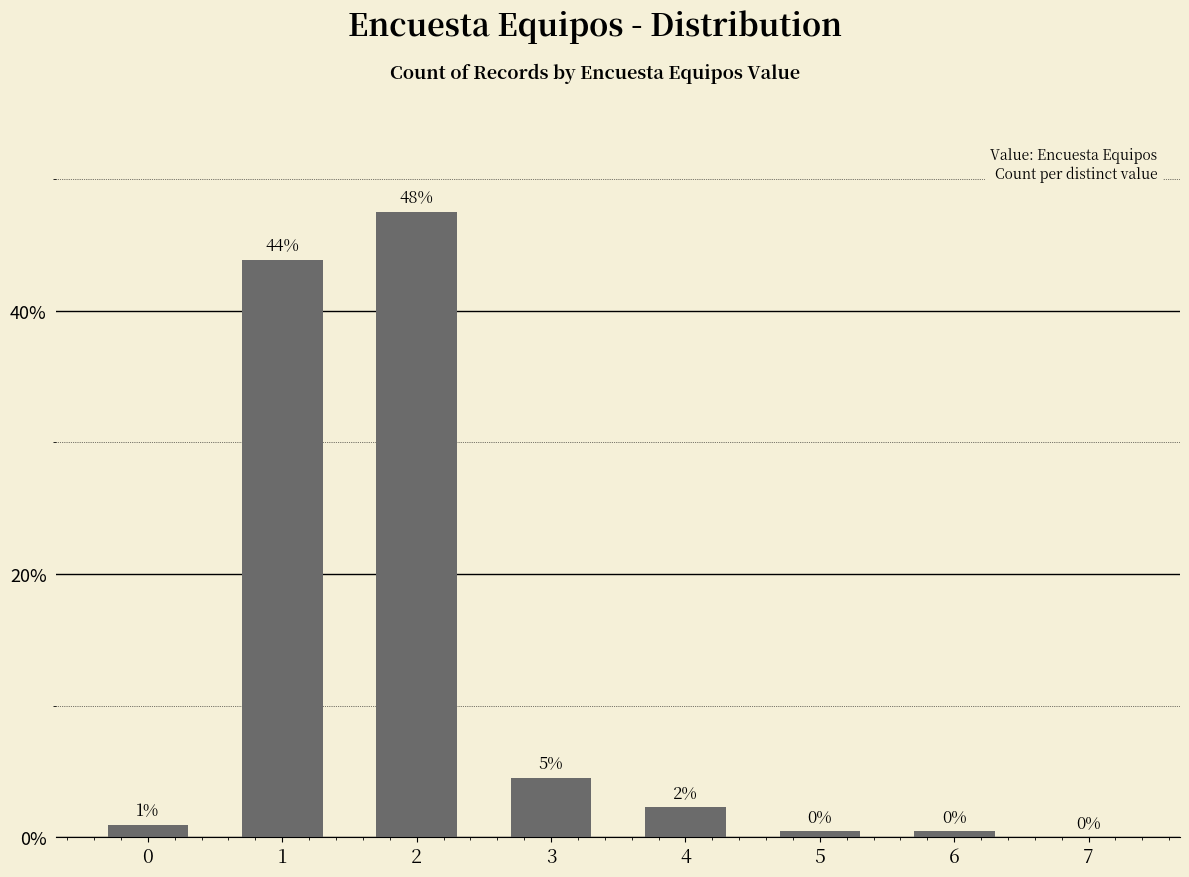

What is the sum of the values at 3 and 5?

5.0